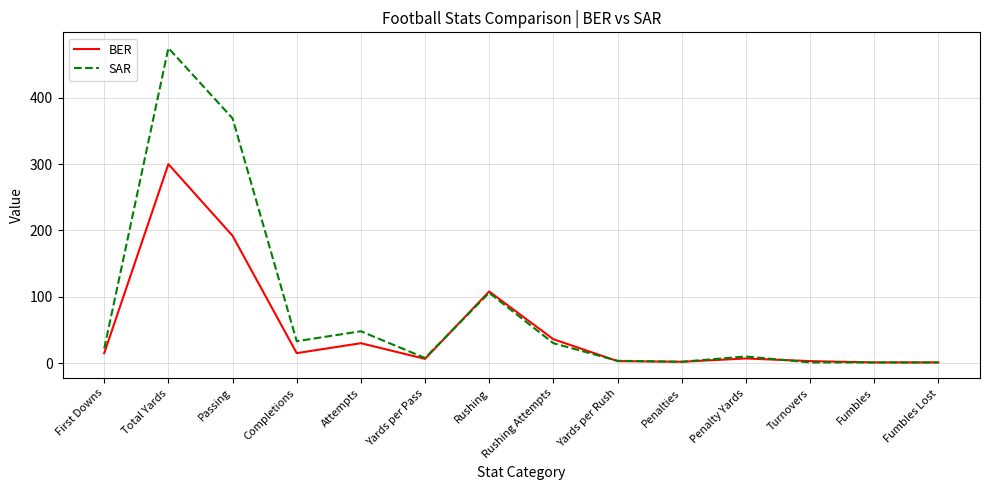

List the series in order of their peak value, highest first.

SAR, BER